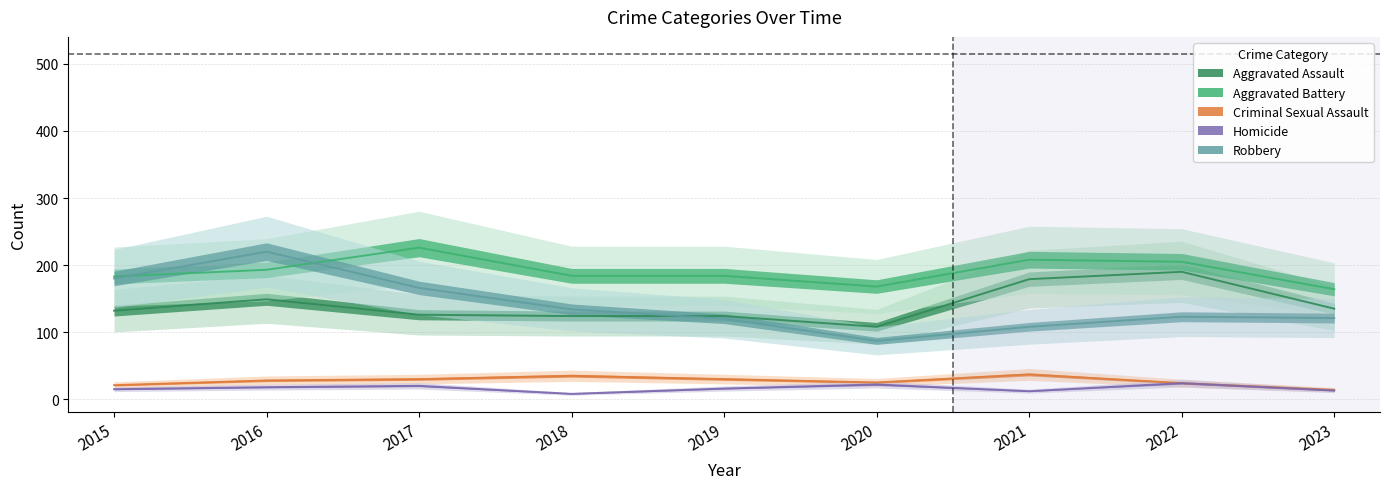

Which series has the largest range (max minus min)?

Robbery